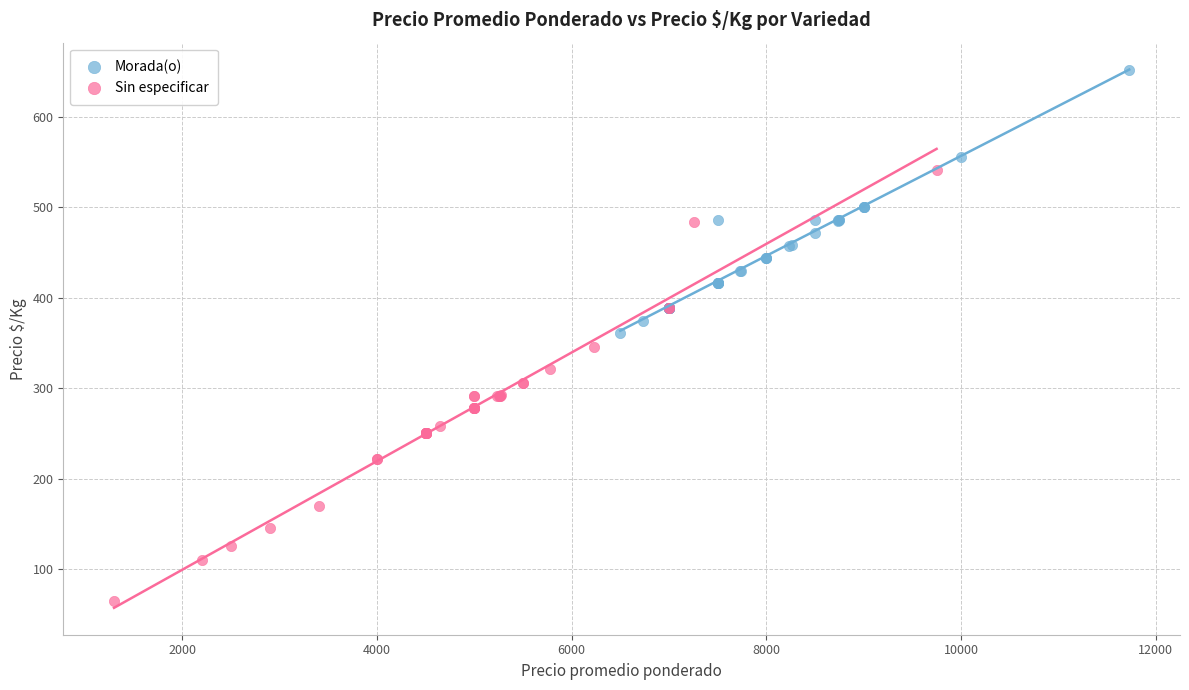

Which series reaches the maximum Y coordinate?

Morada(o)